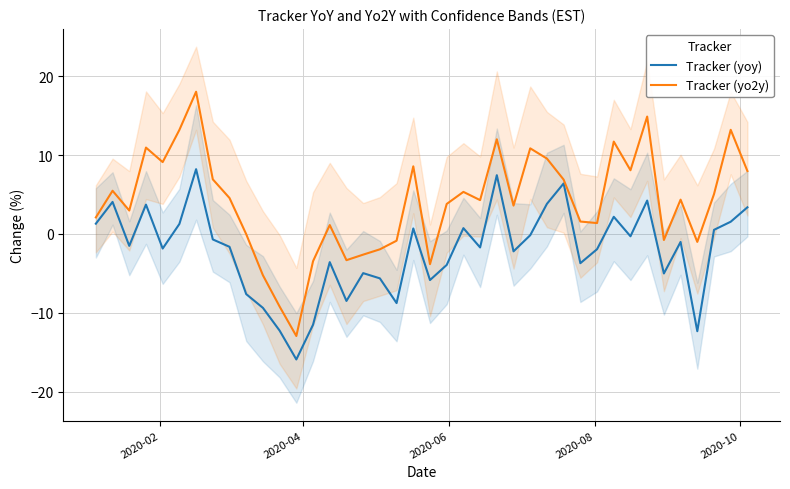

What is the lowest value of the Tracker (yoy) series?

-15.9